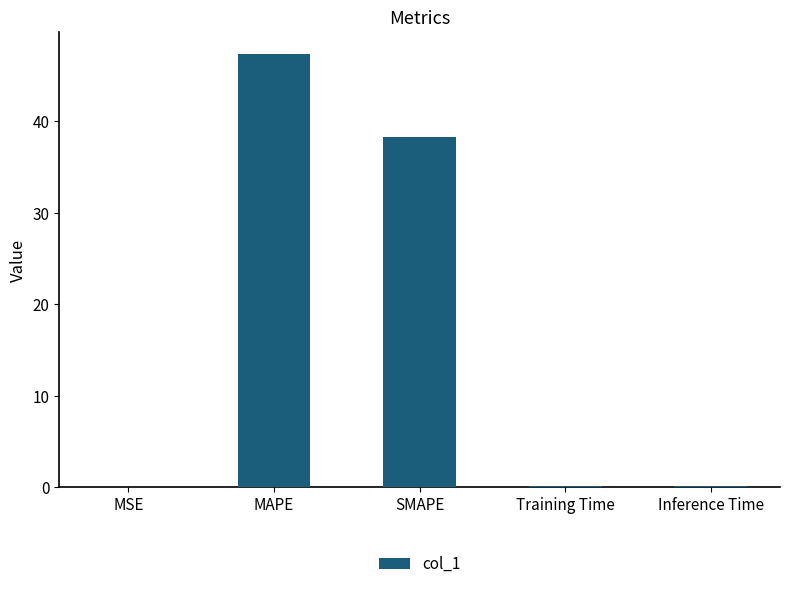

What is the sum of all values?

86.1